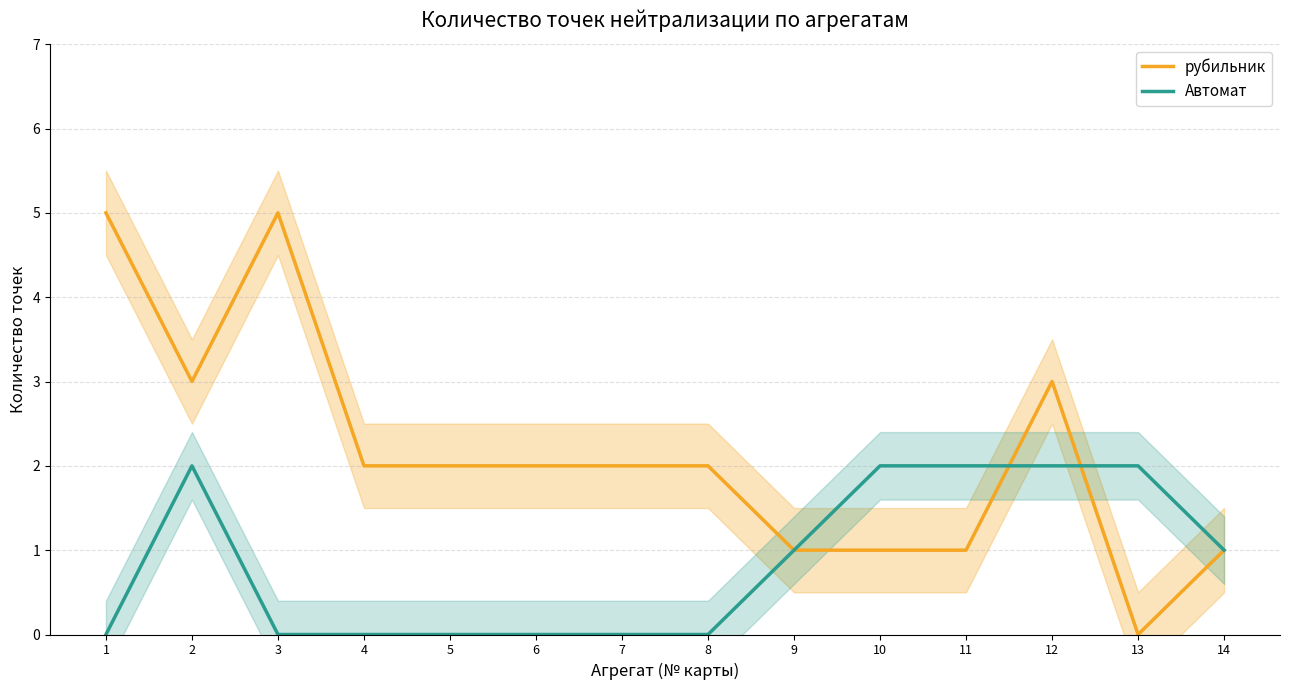

True or false: рубильник has a value of 5 at 12.

False